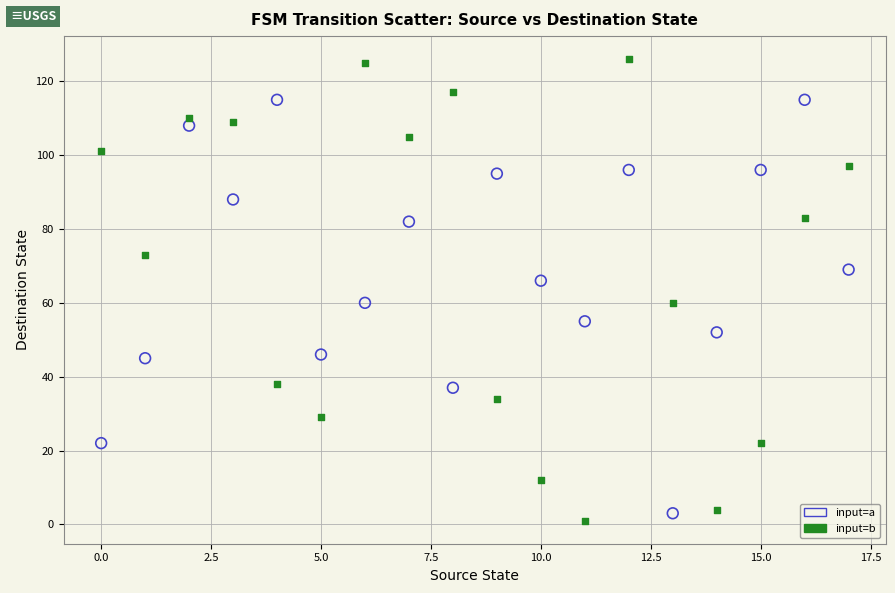

Which series contains the highest Y value?

input=b